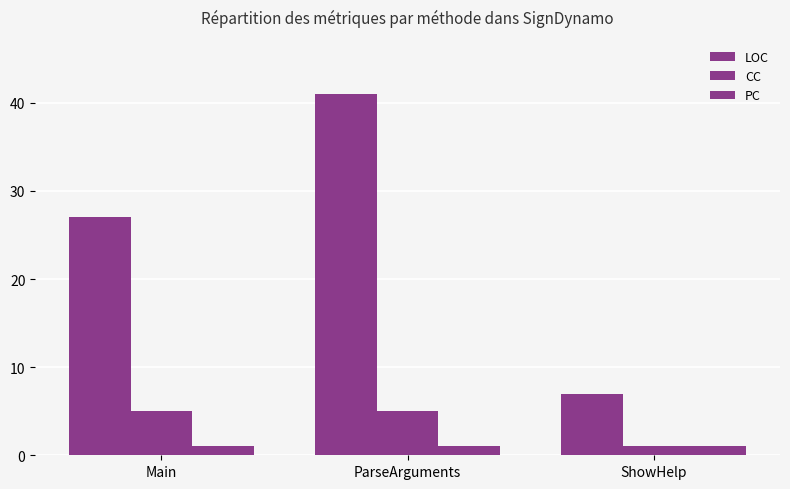

What position from the left is ParseArguments?

2